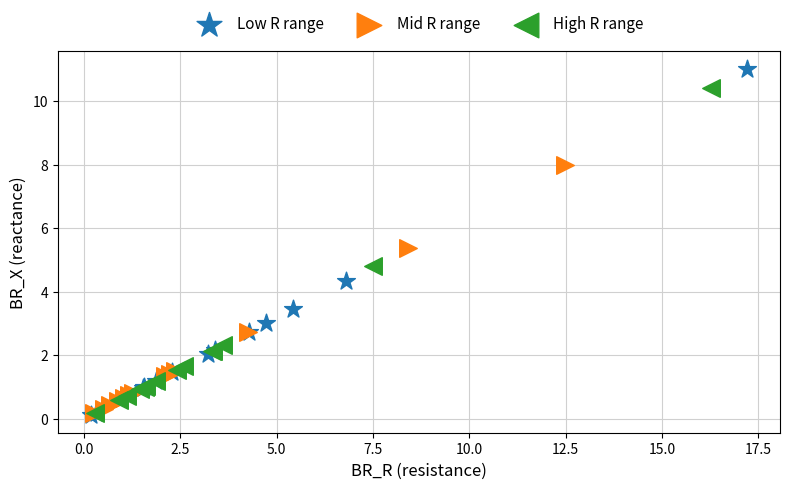

Which series has the largest Y range (max minus min)?

Low R range